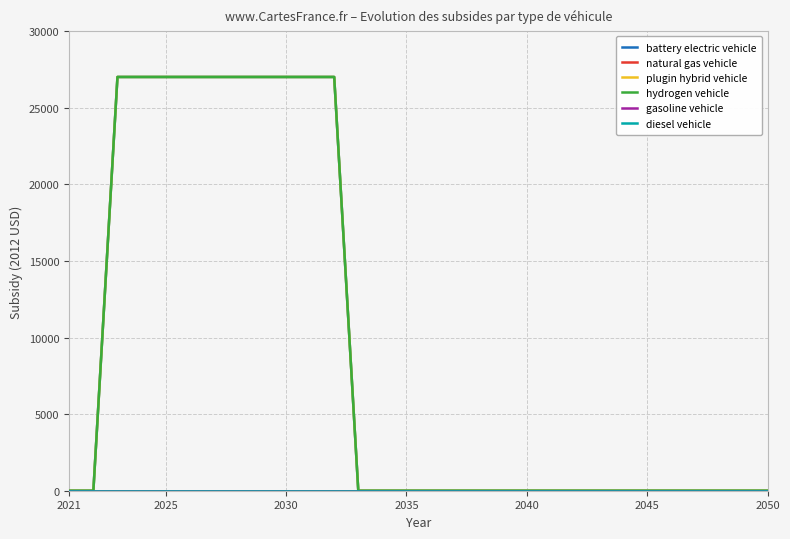

Does the chart display data point markers on the line(s)?

No